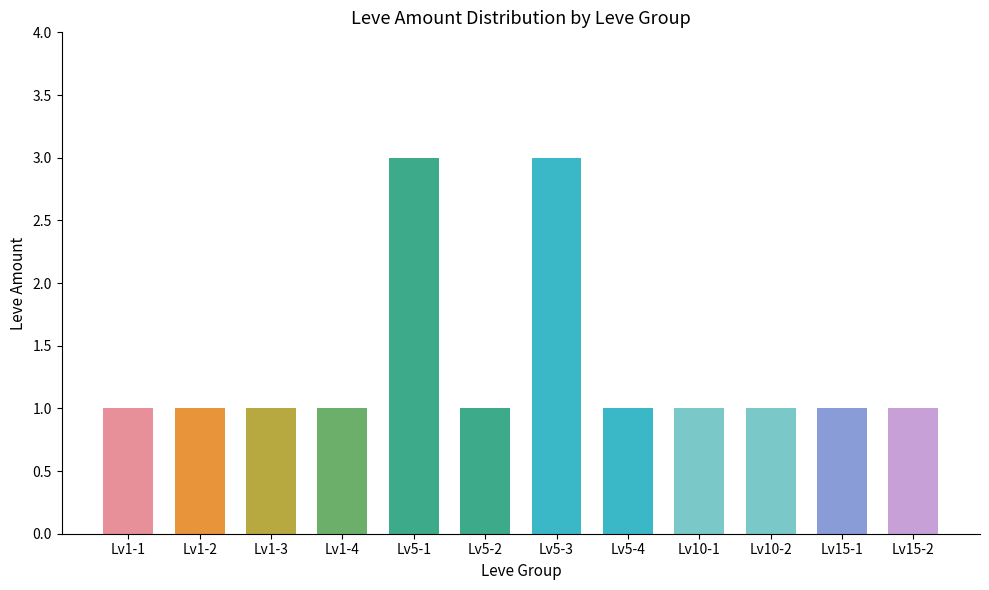

What is the greatest value displayed?

3